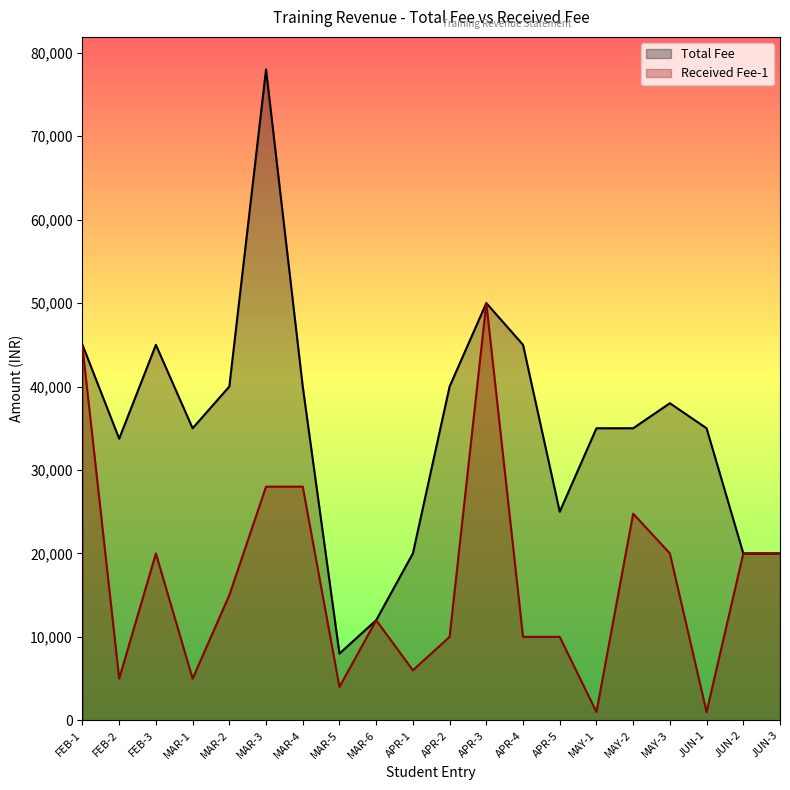

True or false: Received Fee-1 and Total Fee intersect in this chart.

False